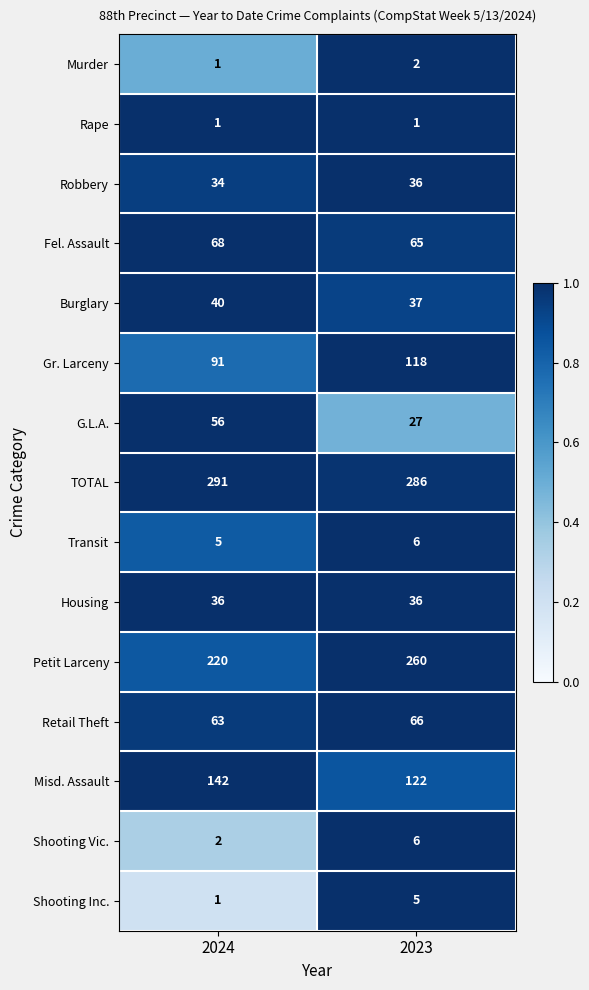

Rank the categories by TOTAL value from lowest to highest.

2023, 2024